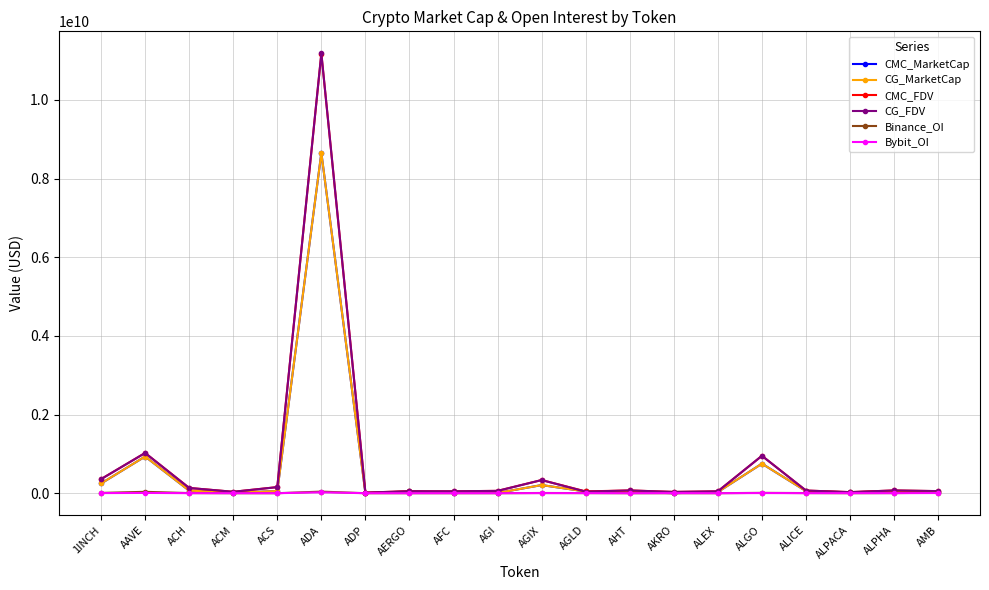

Reading left to right, extract all data points from this chart.

CMC_MarketCap: 1INCH=246770428	AAVE=932276937	ACH=65769898	ACM=11633568	ACS=54355193	ADA=8651939106	ADP=2903629	AERGO=44820248	AFC=11767977	AGI=5767177	AGIX=206396836	AGLD=43499758	AHT=28494335	AKRO=642643	ALEX=30259382	ALGO=751211346	ALICE=54347917	ALPACA=21749417	ALPHA=57407451	AMB=24271329
CG_MarketCap: 1INCH=246770428	AAVE=932276937	ACH=65769898	ACM=11633568	ACS=54355193	ADA=8651939106	ADP=2903629	AERGO=44820248	AFC=11767977	AGI=5767177	AGIX=206396836	AGLD=43499758	AHT=28494335	AKRO=642643	ALEX=30259382	ALGO=751211346	ALICE=54347917	ALPACA=21749417	ALPHA=57407451	AMB=24271329
CMC_FDV: 1INCH=358054721	AAVE=1022658152	ACH=133038042	ACM=35840086	ACS=154871054	ADA=11176697852	ADP=15447593	AERGO=50359830	AFC=48513741	AGI=58907635	AGIX=334043768	AGLD=45030804	AHT=70671705	AKRO=32132168	ALEX=47858796	ALGO=950028928	ALICE=67307891	ALPACA=27142170	ALPHA=69838748	AMB=52110582
CG_FDV: 1INCH=358402013	AAVE=1022701569	ACH=133284751	ACM=35767707	ACS=154260833	ADA=11183436786	ADP=15076695	AERGO=50009688	AFC=48583583	AGI=58851407	AGIX=334250812	AGLD=39497831	AHT=69503257	AKRO=32153854	ALEX=48046989	ALGO=950949788	ALICE=67321659	ALPACA=27183490	ALPHA=69866609	AMB=53159159
Binance_OI: 1INCH=7562878	AAVE=35024126	ACH=3188370	ACM=0	ACS=0	ADA=40029600	ADP=0	AERGO=0	AFC=0	AGI=0	AGIX=5363650	AGLD=2825545	AHT=0	AKRO=0	ALEX=0	ALGO=9014393	ALICE=3378787	ALPACA=0	ALPHA=3174890	AMB=11716567
Bybit_OI: 1INCH=2641785	AAVE=6781736	ACH=803784	ACM=0	ACS=0	ADA=22325780	ADP=0	AERGO=0	AFC=0	AGI=0	AGIX=1890244	AGLD=1677350	AHT=0	AKRO=2121380	ALEX=0	ALGO=3333903	ALICE=902469	ALPACA=1825024	ALPHA=923391	AMB=3949980